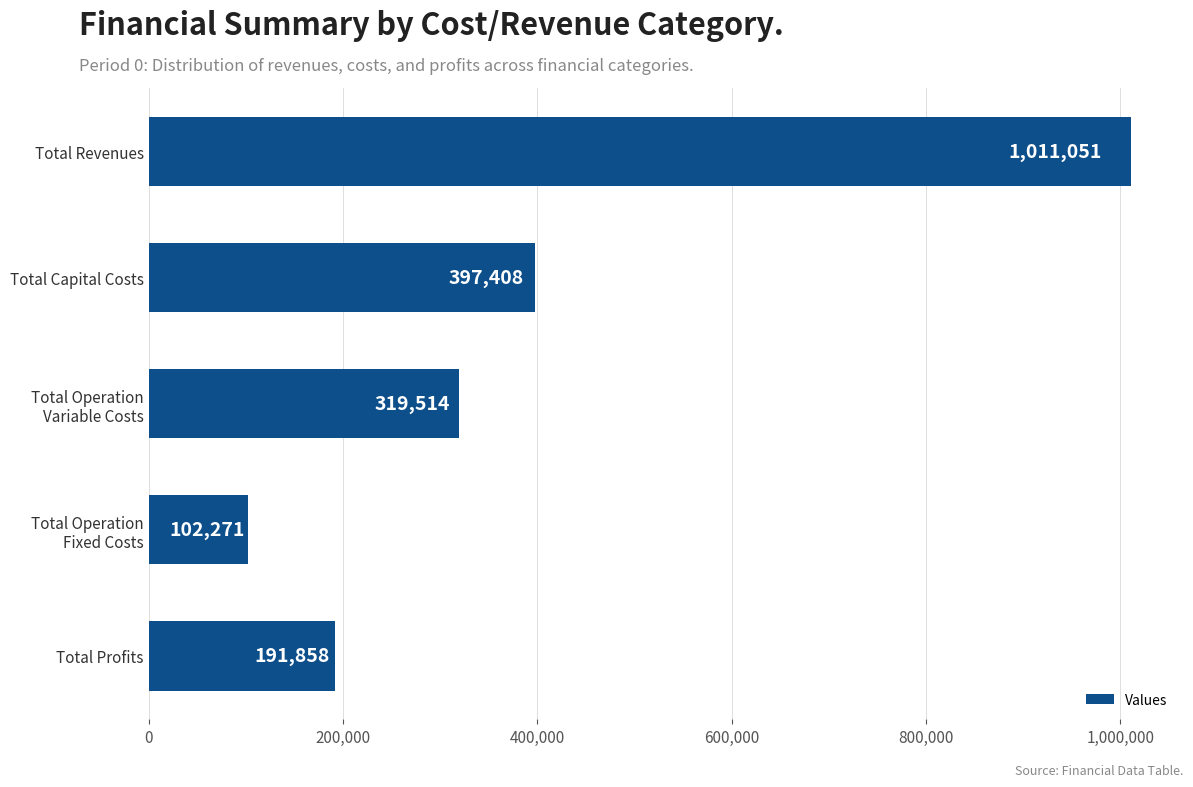

How many data points are above 319513?

3